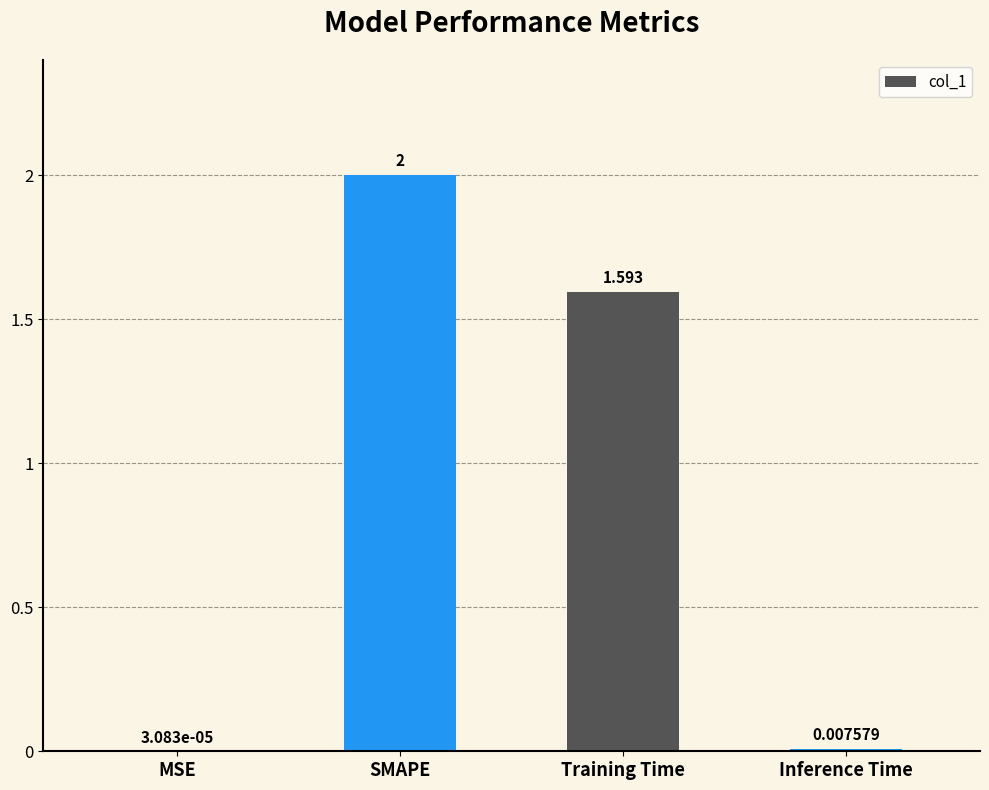

Does the chart contain stacked bars?

No